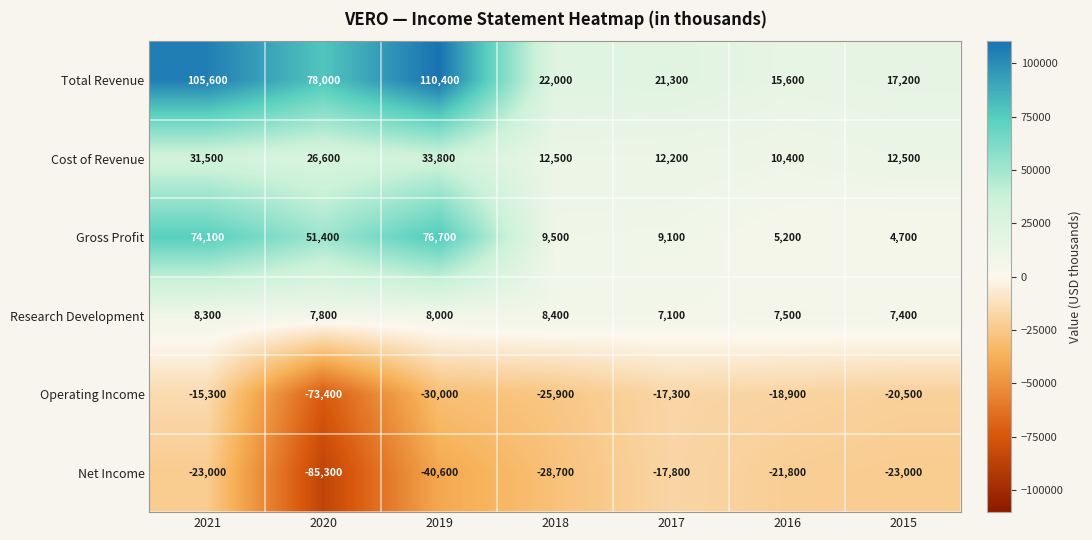

What value does the Total Revenue series have at 2021?

105600